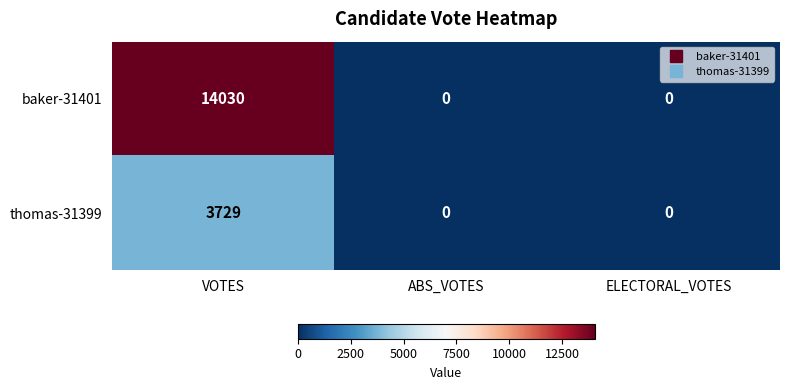

What is the sum of the baker-31401 values at VOTES and ELECTORAL_VOTES?

14030